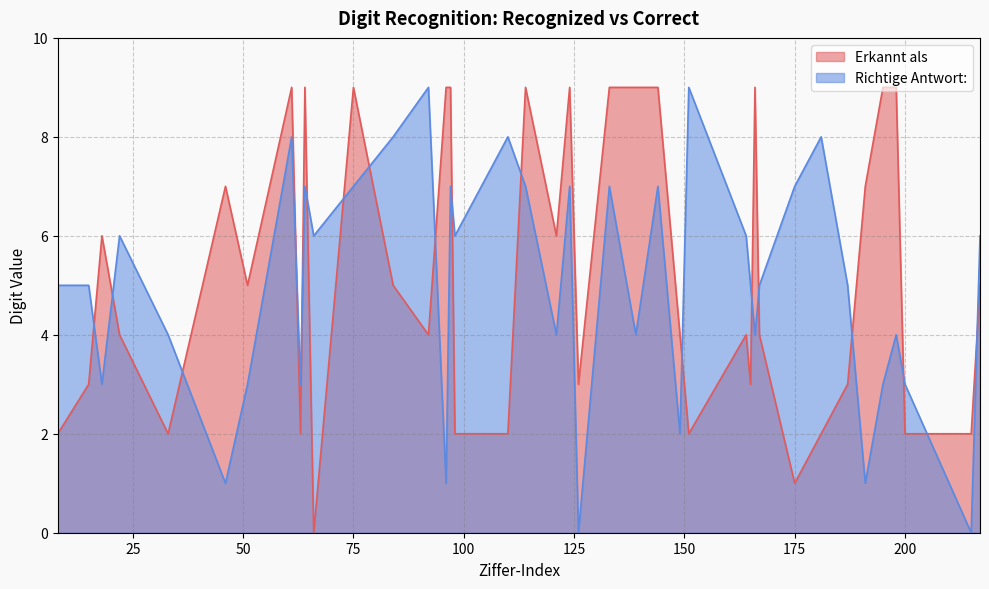

Where is the first local minimum for Erkannt als?

33